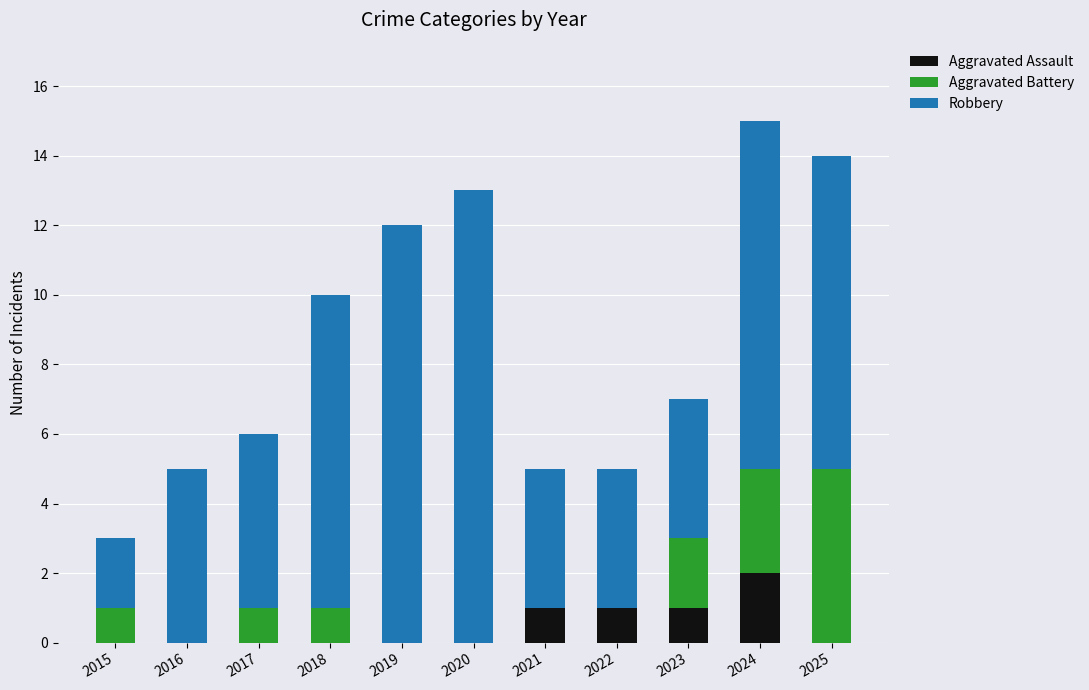

Does the chart contain stacked bars?

Yes